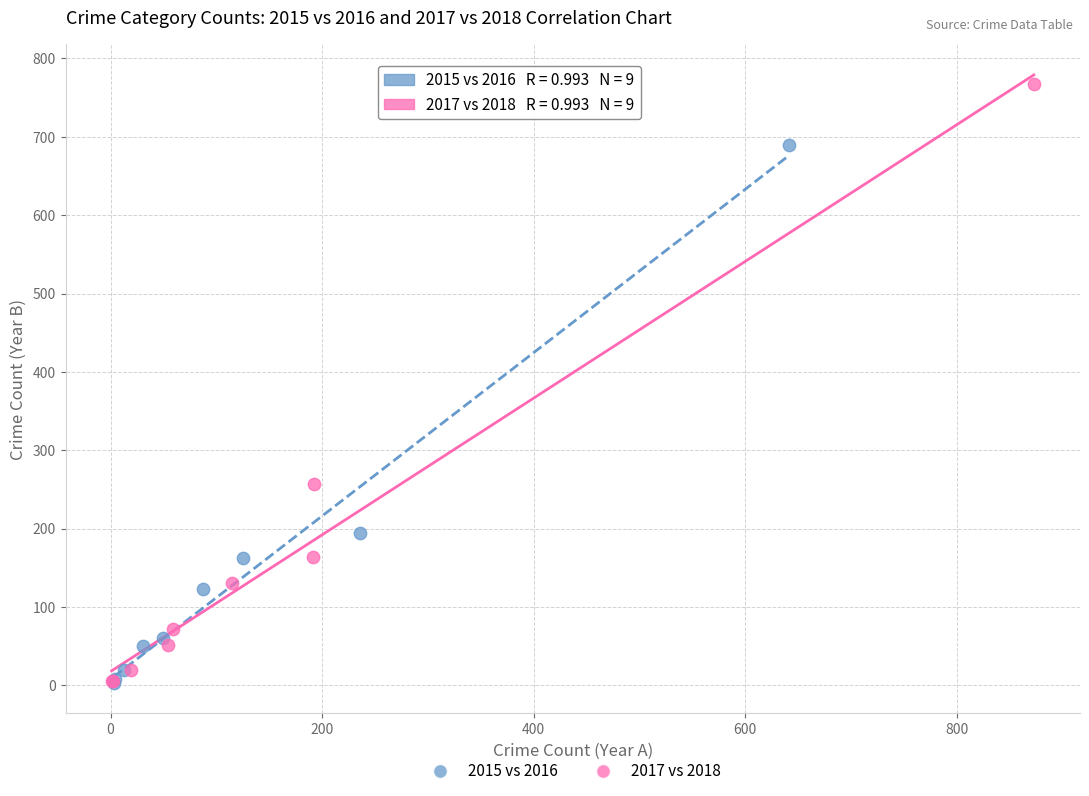

Which series reaches the maximum Y coordinate?

2017 vs 2018